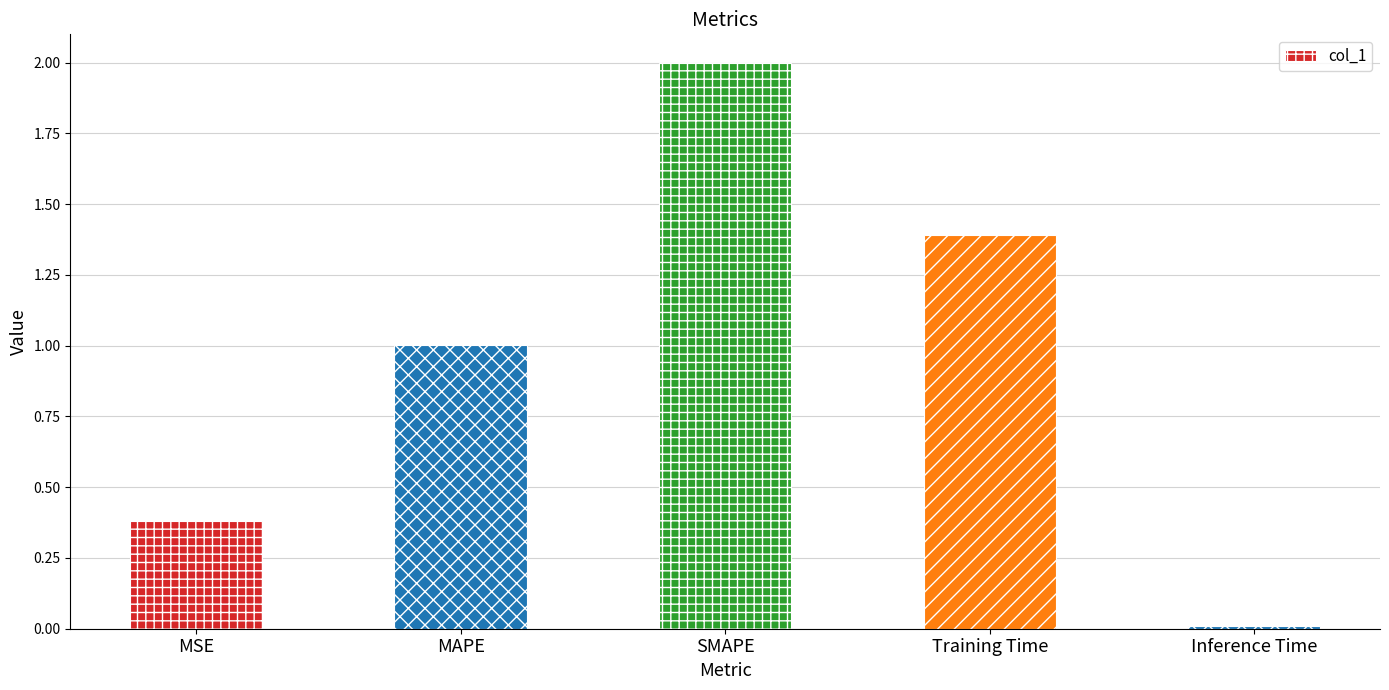

At which label does the data first exceed 1?

MAPE